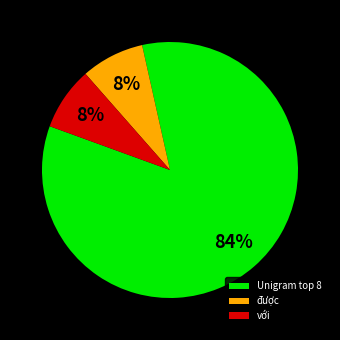

Which category has the biggest portion of the pie?

Unigram top 8